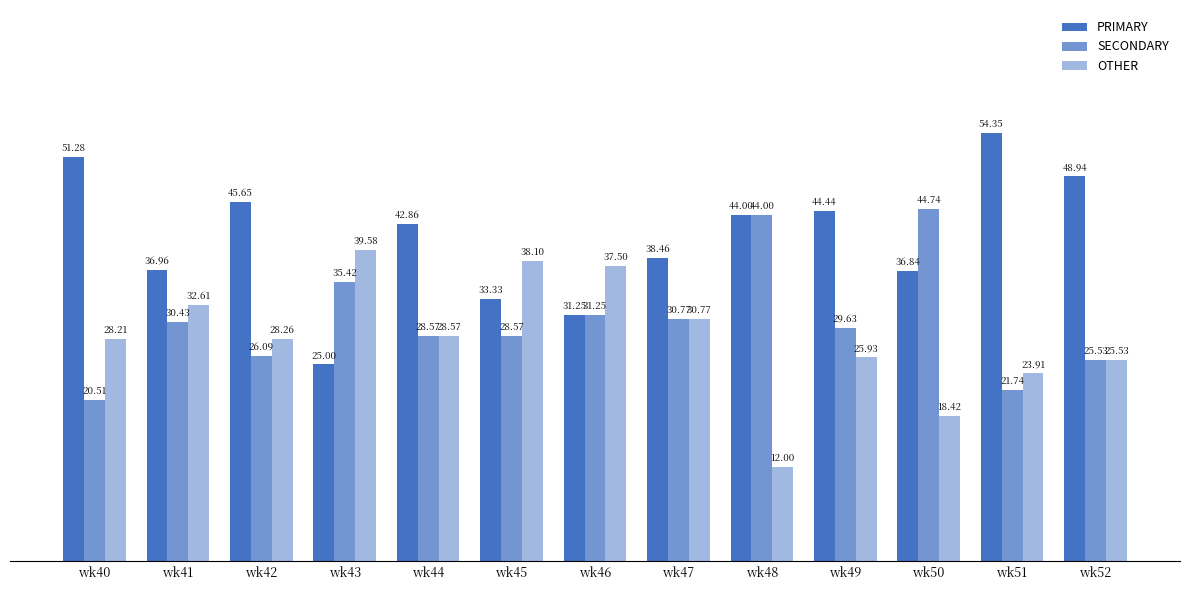

How many groups of bars are there?

13